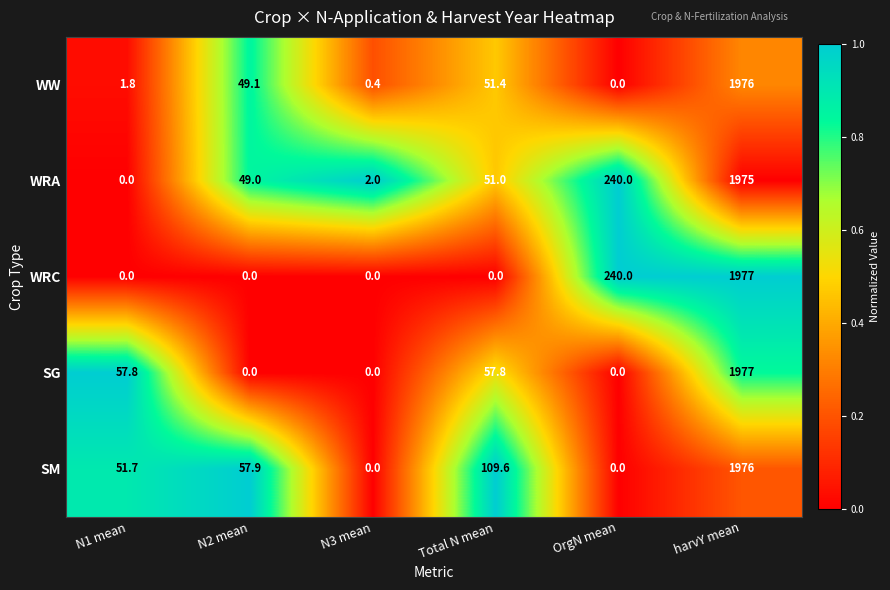

Which category has the highest value across all series?

harvY mean